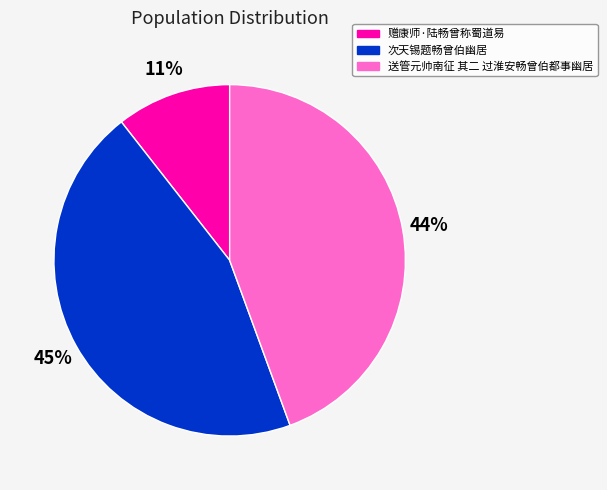

Between 次天锡题畅曾伯幽居 and 送管元帅南征 其二 过淮安畅曾伯都事幽居, which is larger?

次天锡题畅曾伯幽居